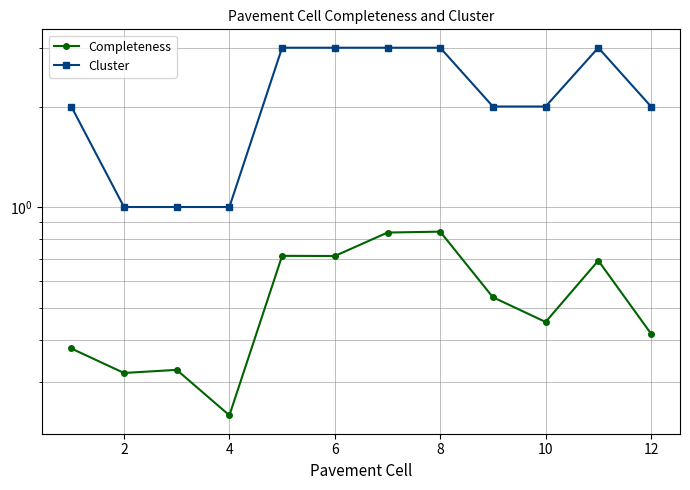

Reading left to right, transcribe all the data shown in this chart.

Completeness: 0.4	0.3	0.3	0.2	0.7	0.7	0.8	0.8	0.5	0.5	0.7	0.4
Cluster: 2.0	1.0	1.0	1.0	3.0	3.0	3.0	3.0	2.0	2.0	3.0	2.0